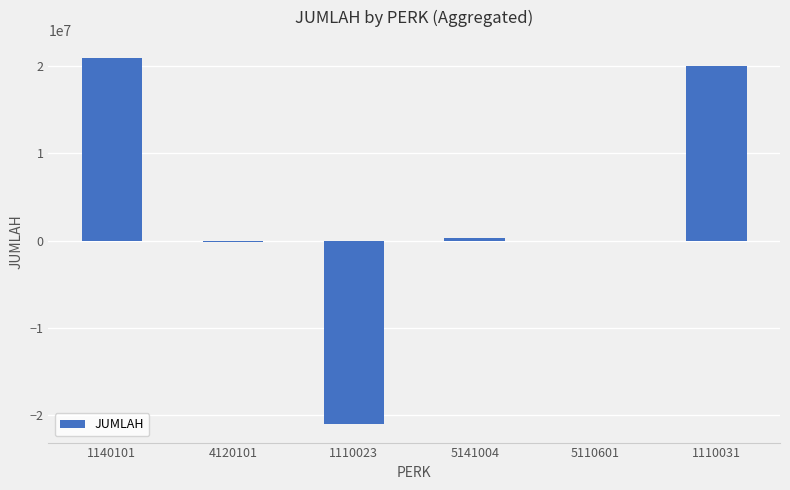

What is the greatest value displayed?

20940000